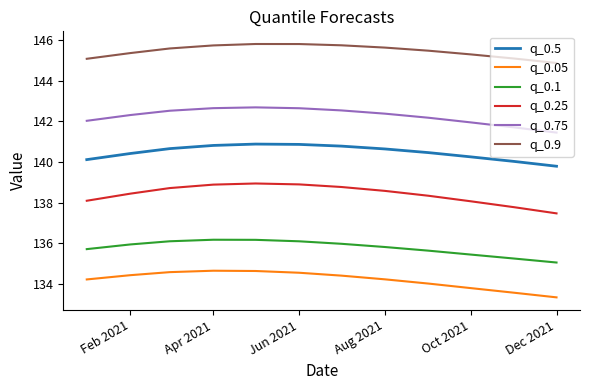

In q_0.05, how many points are higher than both neighbors (excluding endpoints)?

1